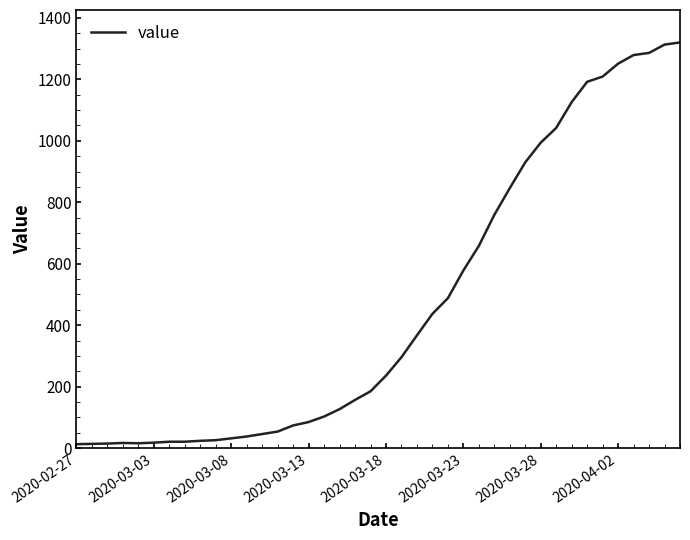

What is the difference between the maximum and minimum values?

1307